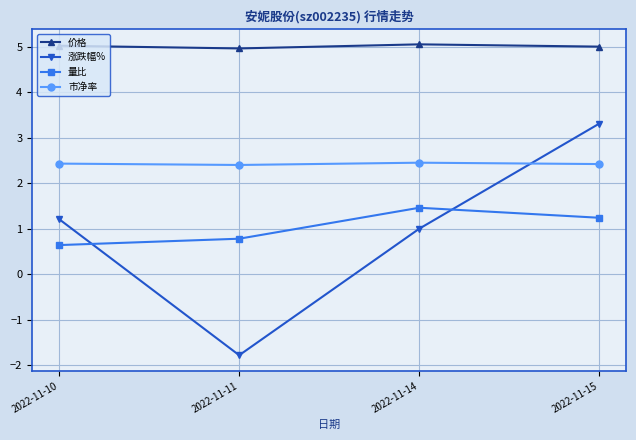

How many lines are shown in the chart?

4